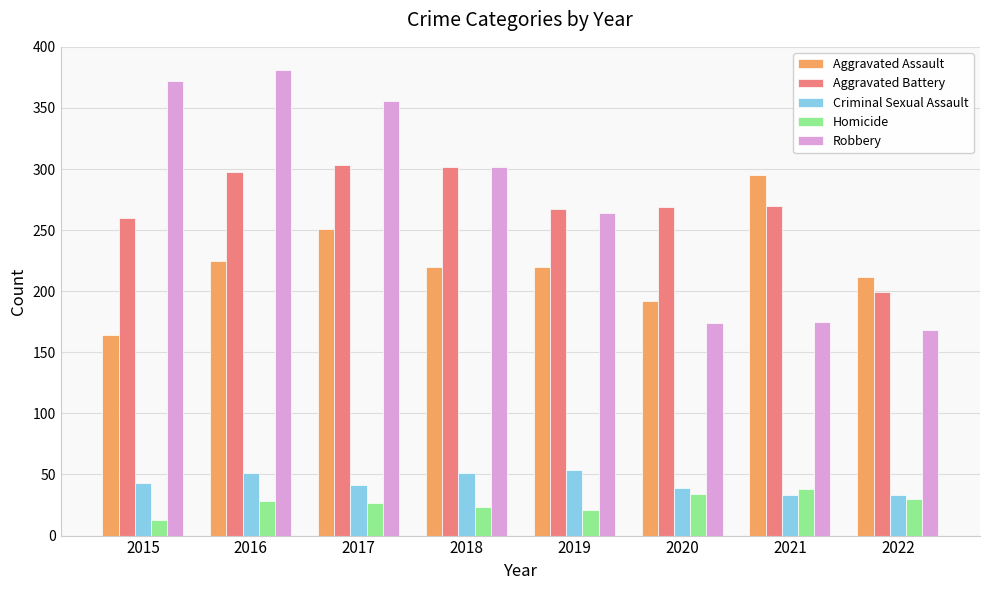

What is the value of the Criminal Sexual Assault bar at the 8th from the left?

33